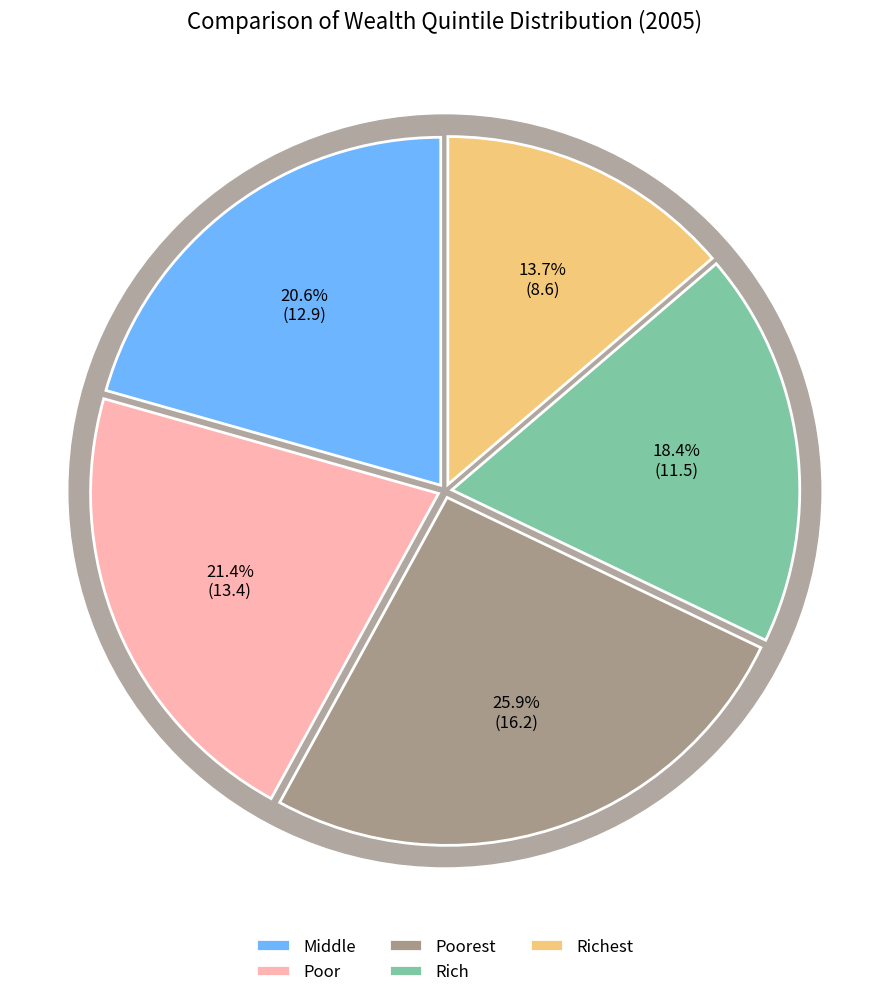

What percentage is the Richest slice, to the nearest percent?

14%